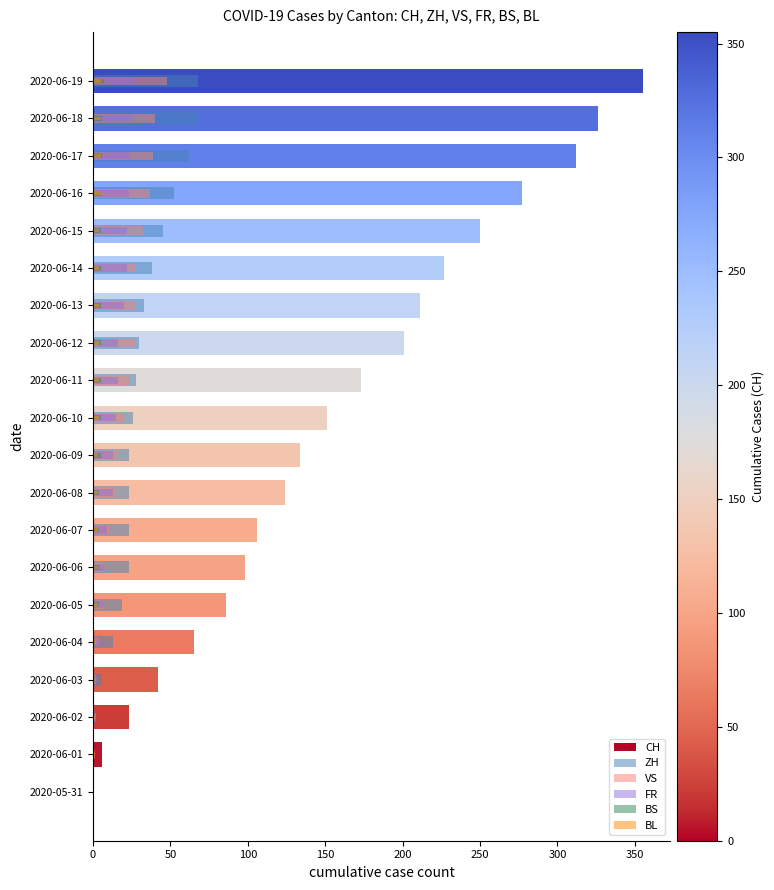

What position from the left is 2020-06-06?

7